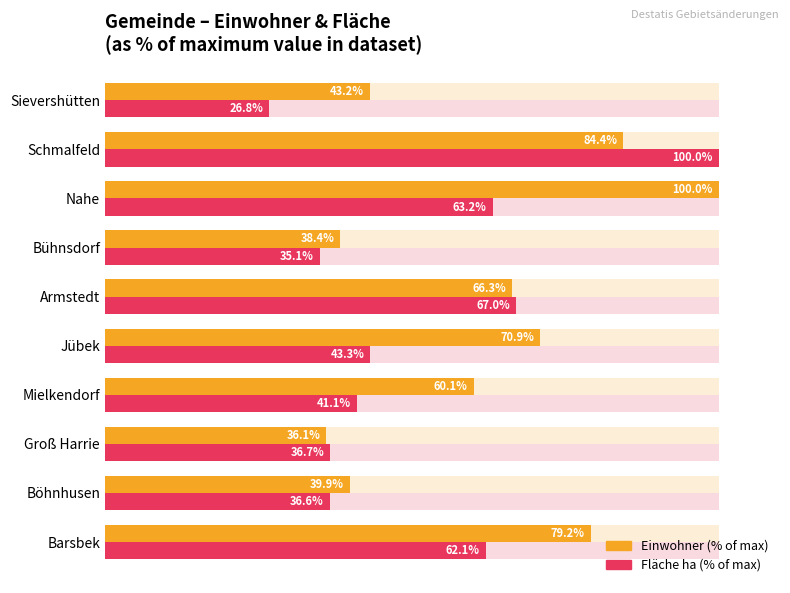

What position from the right is Nahe?

3